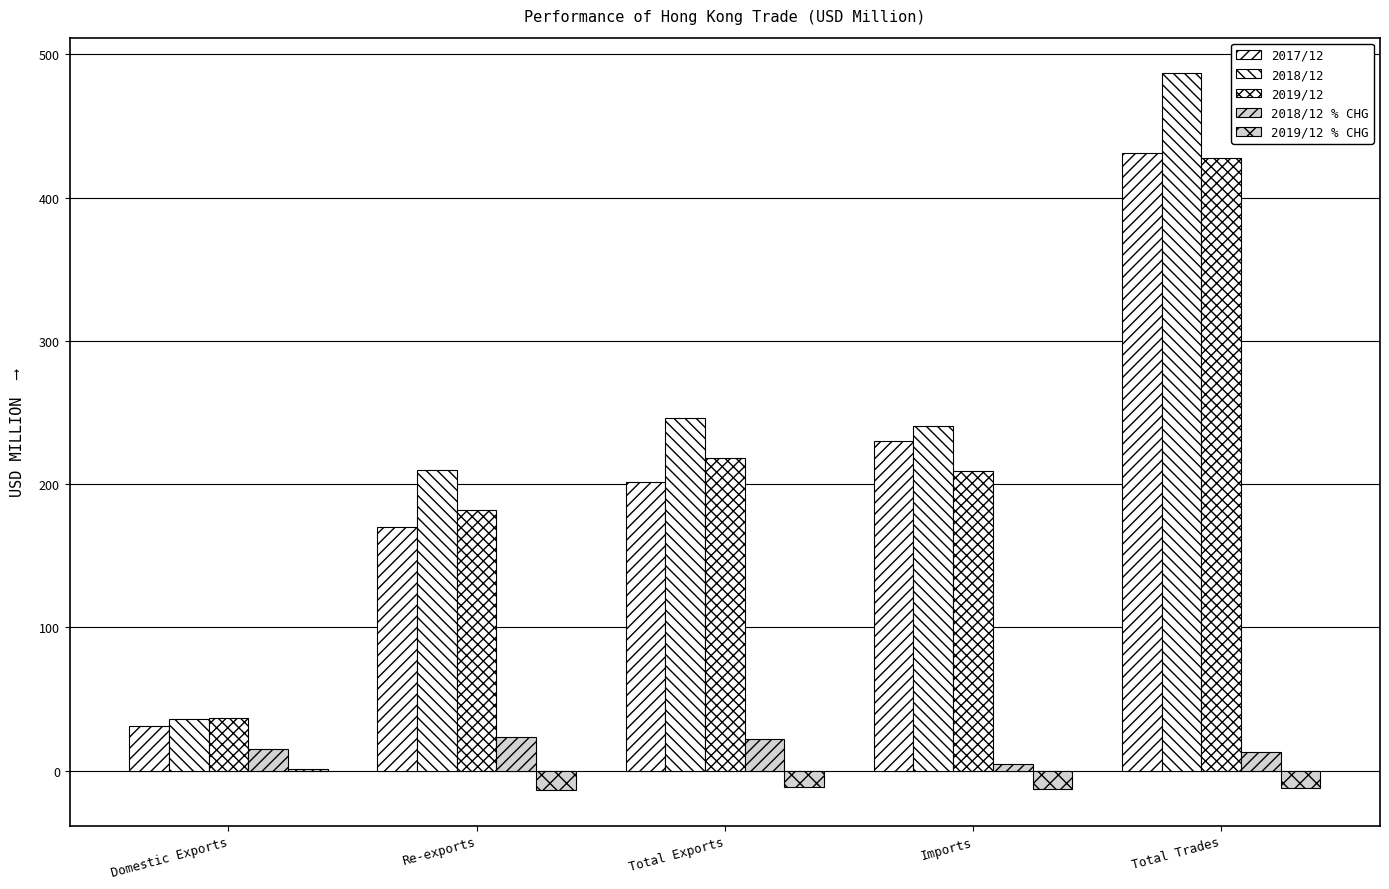

How many groups of bars are there?

5